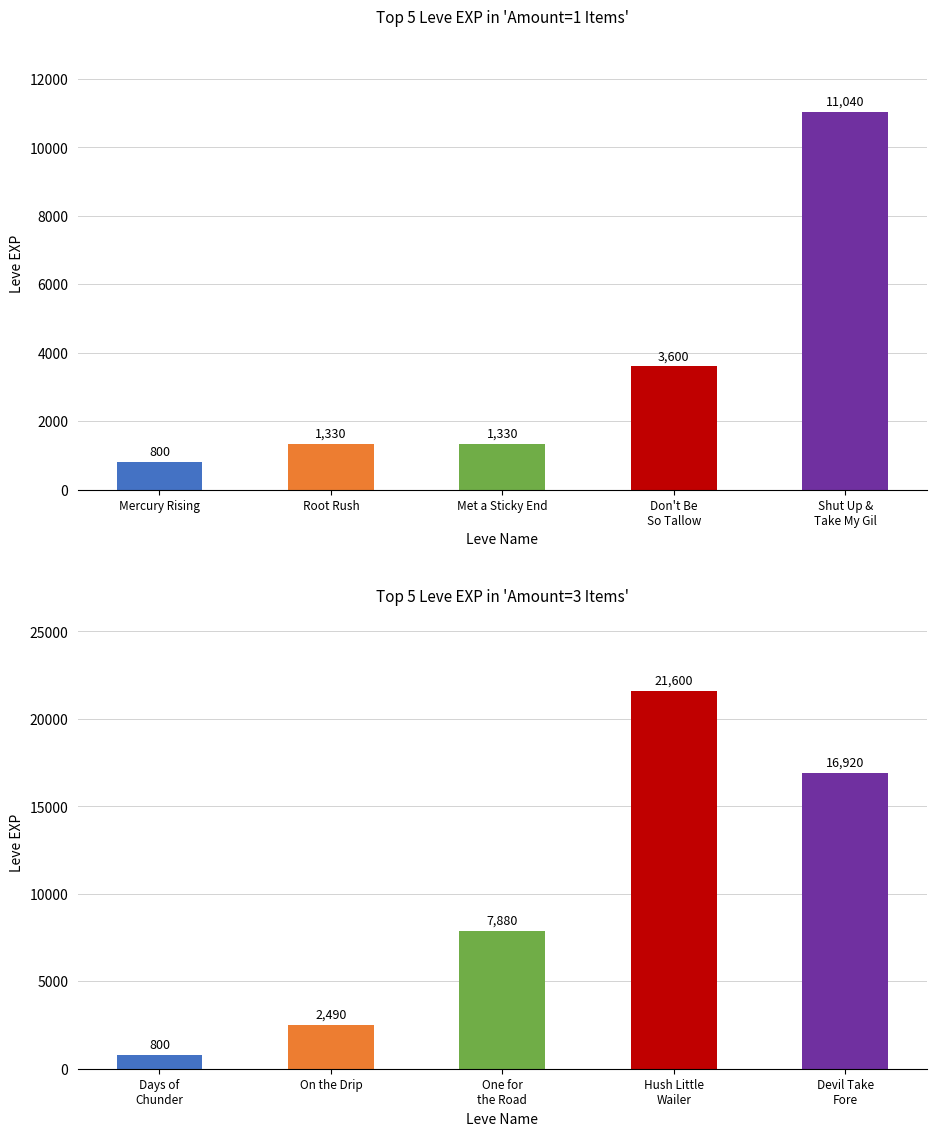

What is the sum of all Amount=1 Items values?

18100